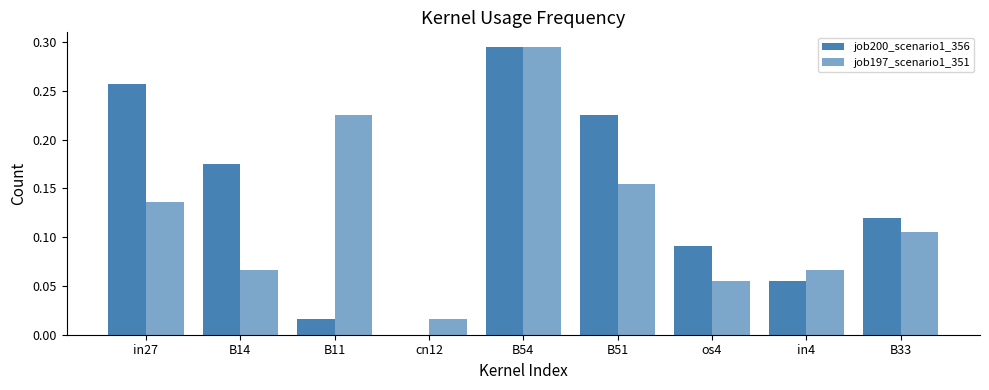

Read the job200_scenario1_356 value at B14.

0.2